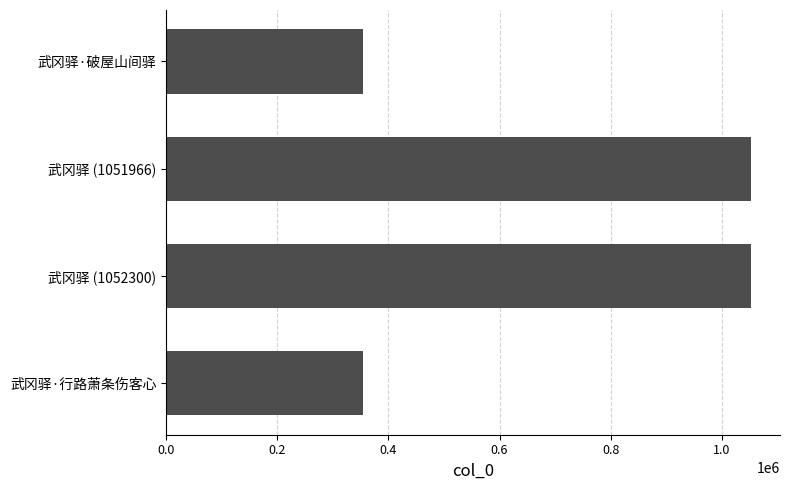

What is the ratio of the value at 武冈驿 (1052300) to the value at 武冈驿·行路萧条伤客心?

3.0